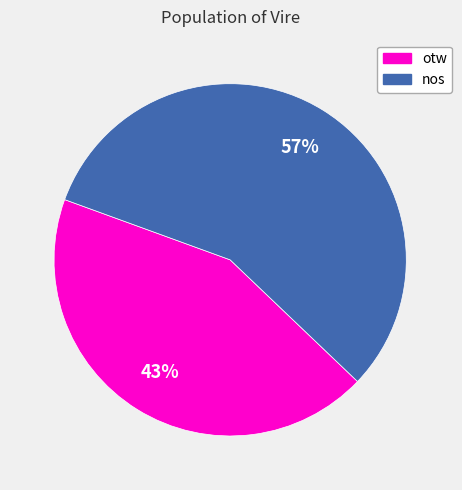

To the nearest percent, what is the average slice percentage?

50%